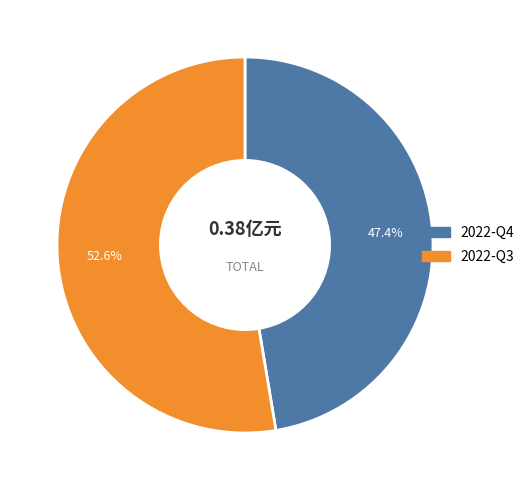

What portion of the pie excludes 2022-Q3?

47.4%